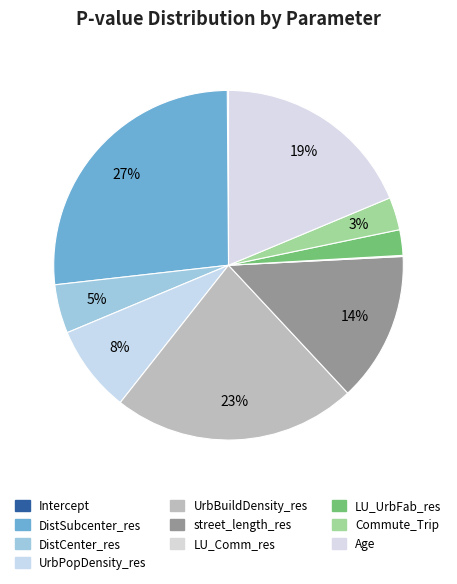

How many slices are in this pie chart?

10